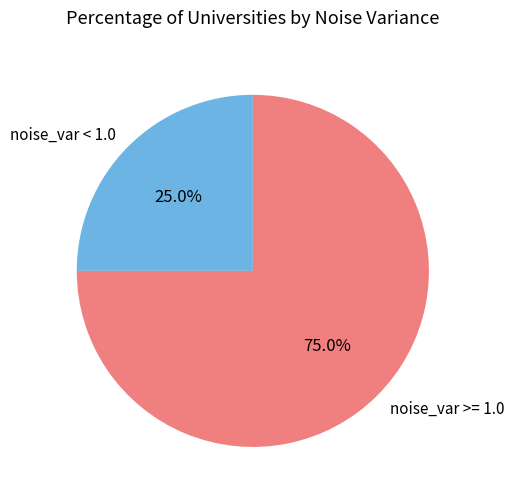

To the nearest percent, what is the difference between the noise_var < 1.0 and noise_var >= 1.0 slice percentages?

50%